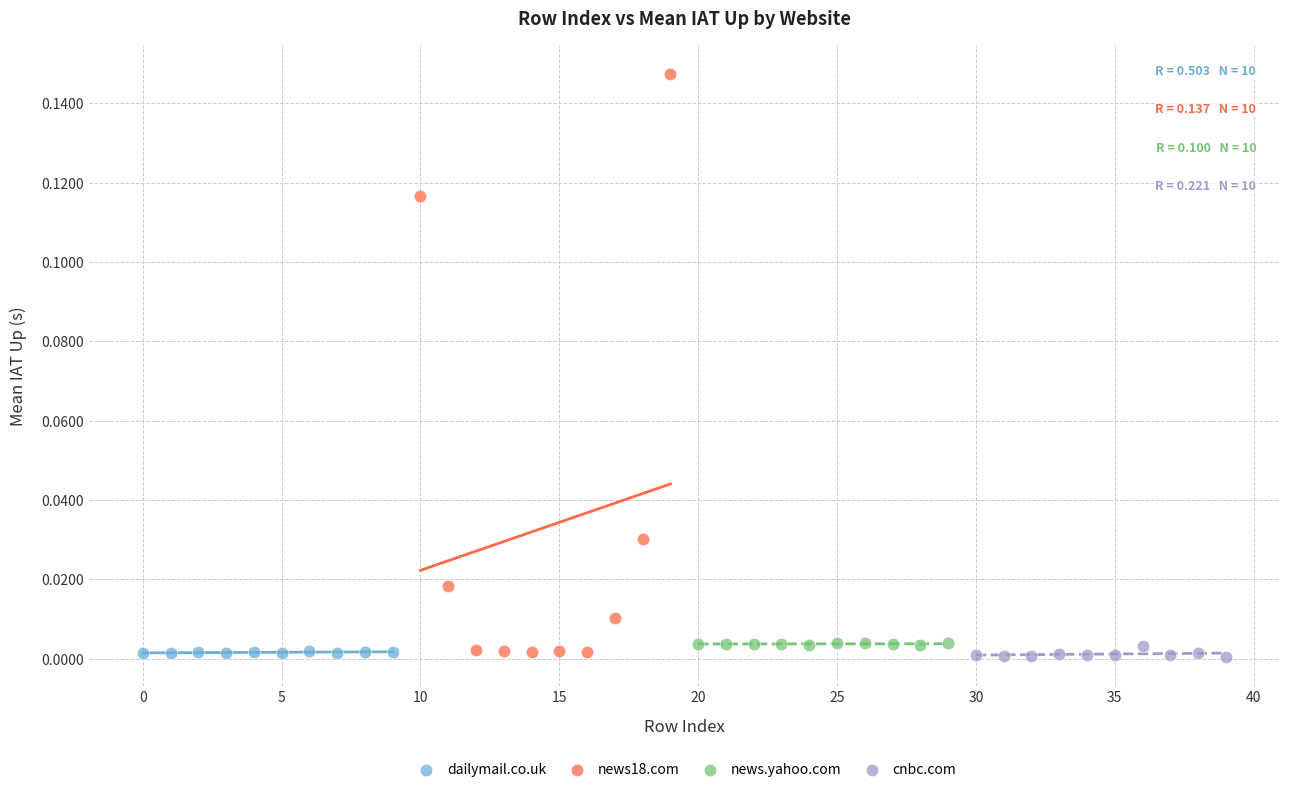

Which series has the largest Y range (max minus min)?

news18.com